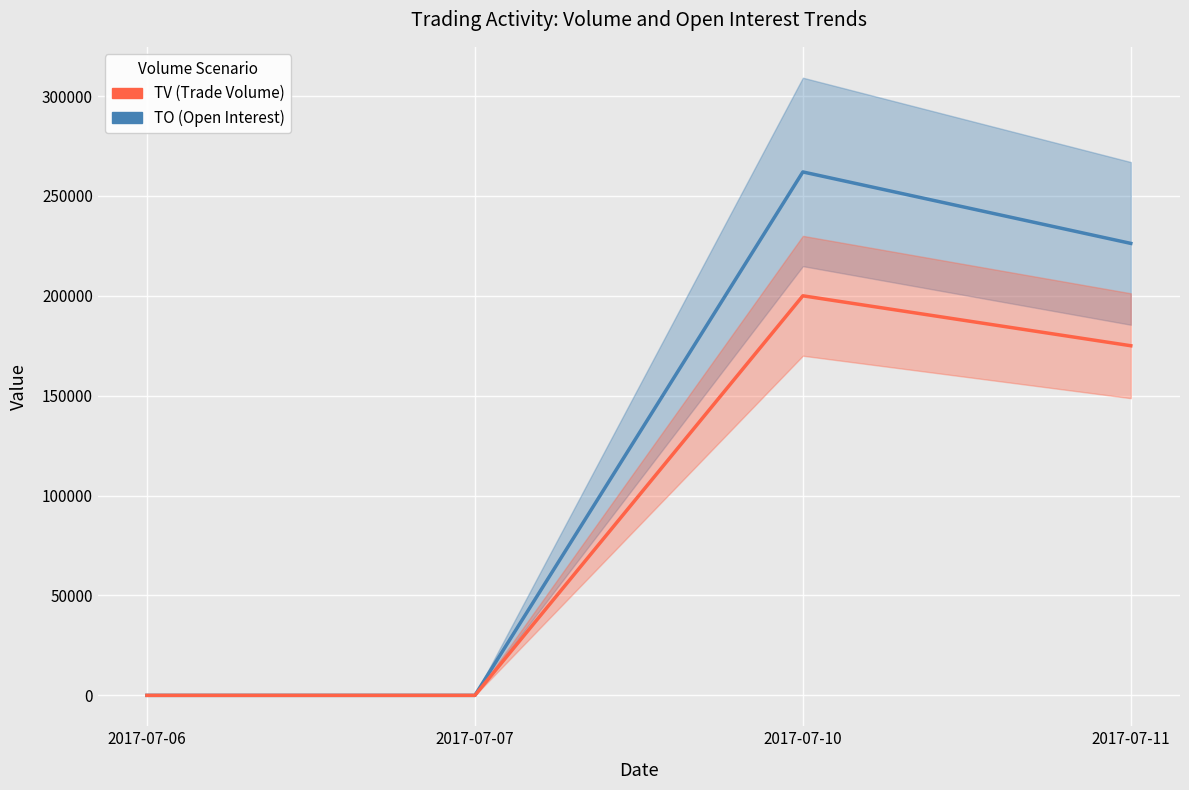

List the labels in order of TO (Open Interest) value, smallest first.

2017-07-06, 2017-07-07, 2017-07-11, 2017-07-10